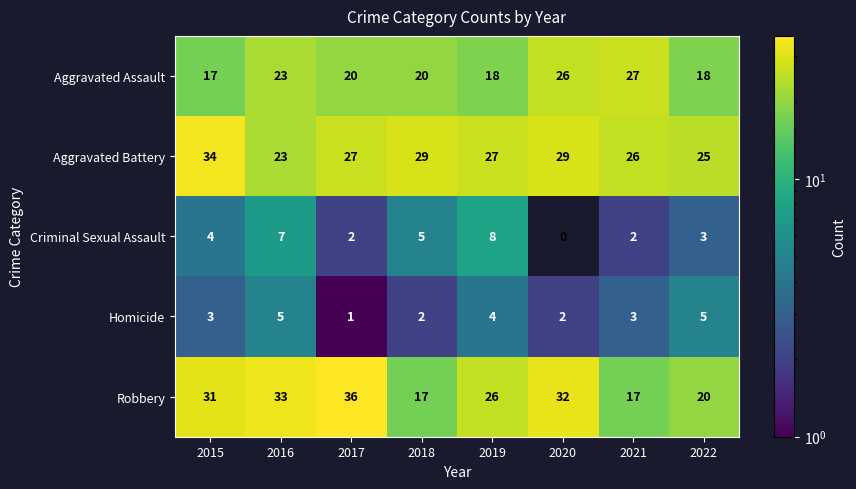

What is the total value across all series at 2018?

73